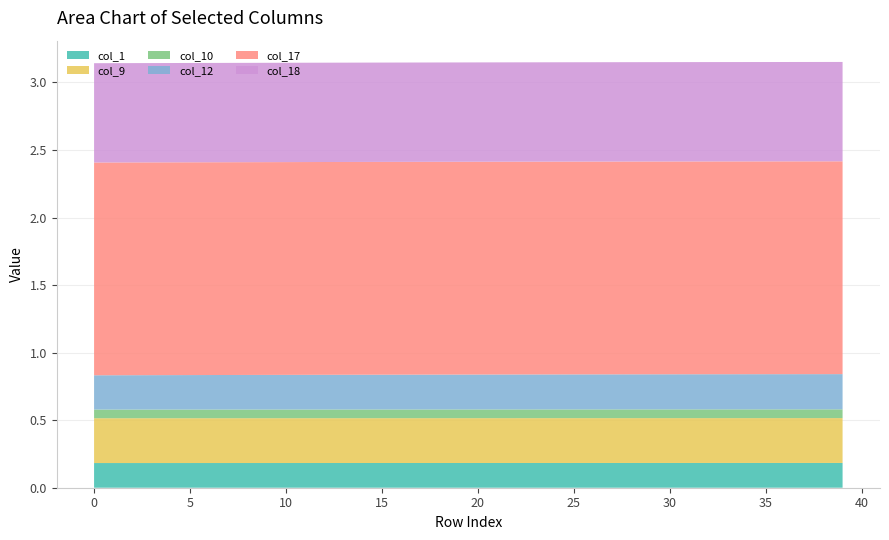

Reading left to right, list all the values displayed in this chart.

col_1: 0.2	0.2	0.2	0.2	0.2	0.2	0.2	0.2	0.2	0.2	0.2	0.2	0.2	0.2	0.2	0.2	0.2	0.2	0.2	0.2	0.2	0.2	0.2	0.2	0.2	0.2	0.2	0.2	0.2	0.2	0.2	0.2	0.2	0.2	0.2	0.2	0.2	0.2	0.2	0.2
col_9: 0.3	0.3	0.3	0.3	0.3	0.3	0.3	0.3	0.3	0.3	0.3	0.3	0.3	0.3	0.3	0.3	0.3	0.3	0.3	0.3	0.3	0.3	0.3	0.3	0.3	0.3	0.3	0.3	0.3	0.3	0.3	0.3	0.3	0.3	0.3	0.3	0.3	0.3	0.3	0.3
col_10: 0.1	0.1	0.1	0.1	0.1	0.1	0.1	0.1	0.1	0.1	0.1	0.1	0.1	0.1	0.1	0.1	0.1	0.1	0.1	0.1	0.1	0.1	0.1	0.1	0.1	0.1	0.1	0.1	0.1	0.1	0.1	0.1	0.1	0.1	0.1	0.1	0.1	0.1	0.1	0.1
col_12: 0.3	0.3	0.3	0.3	0.3	0.3	0.3	0.3	0.3	0.3	0.3	0.3	0.3	0.3	0.3	0.3	0.3	0.3	0.3	0.3	0.3	0.3	0.3	0.3	0.3	0.3	0.3	0.3	0.3	0.3	0.3	0.3	0.3	0.3	0.3	0.3	0.3	0.3	0.3	0.3
col_17: 1.6	1.6	1.6	1.6	1.6	1.6	1.6	1.6	1.6	1.6	1.6	1.6	1.6	1.6	1.6	1.6	1.6	1.6	1.6	1.6	1.6	1.6	1.6	1.6	1.6	1.6	1.6	1.6	1.6	1.6	1.6	1.6	1.6	1.6	1.6	1.6	1.6	1.6	1.6	1.6
col_18: 0.7	0.7	0.7	0.7	0.7	0.7	0.7	0.7	0.7	0.7	0.7	0.7	0.7	0.7	0.7	0.7	0.7	0.7	0.7	0.7	0.7	0.7	0.7	0.7	0.7	0.7	0.7	0.7	0.7	0.7	0.7	0.7	0.7	0.7	0.7	0.7	0.7	0.7	0.7	0.7